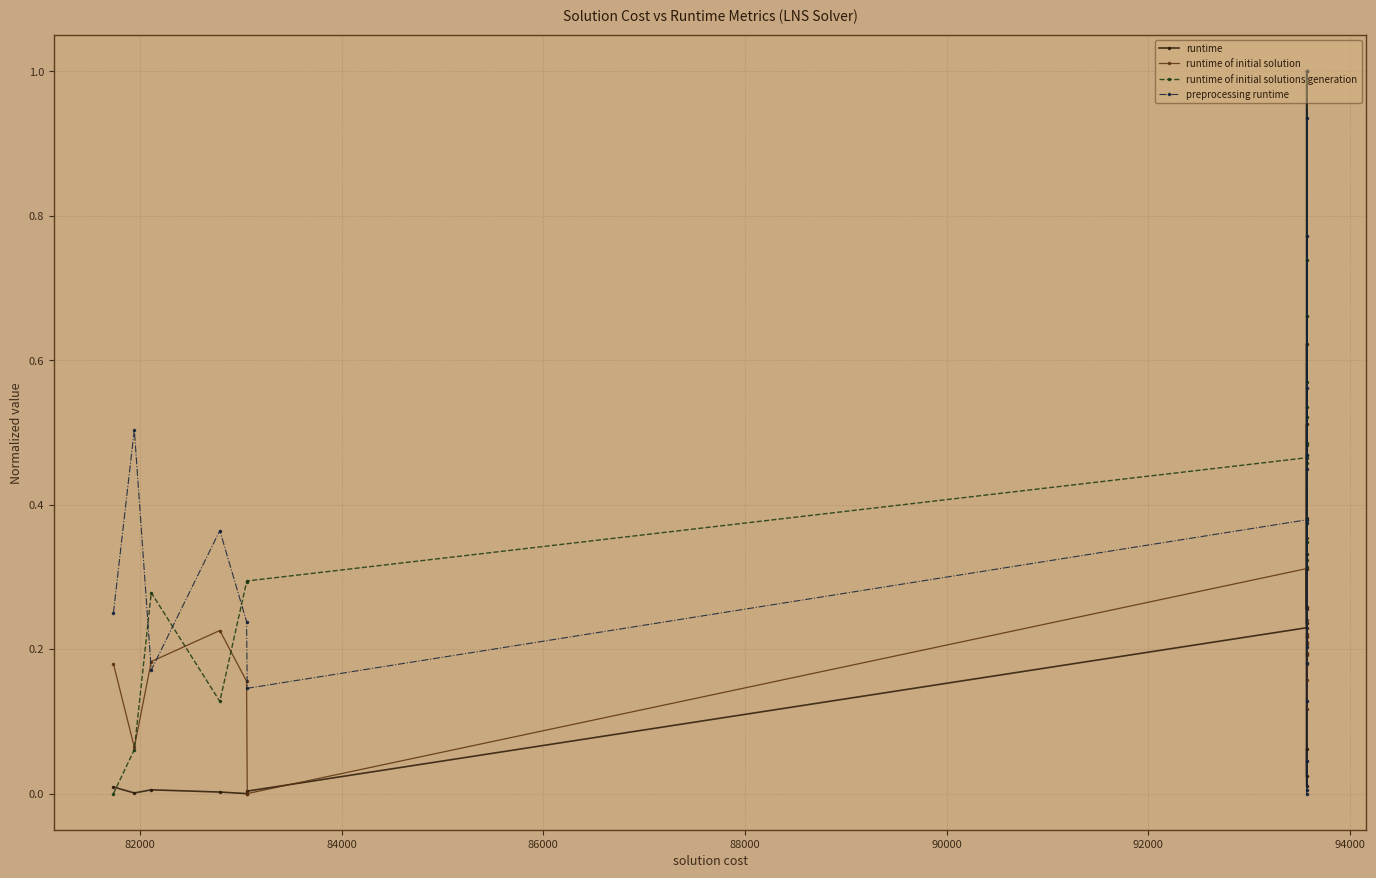

What is the average value of the runtime of initial solution series?

0.2